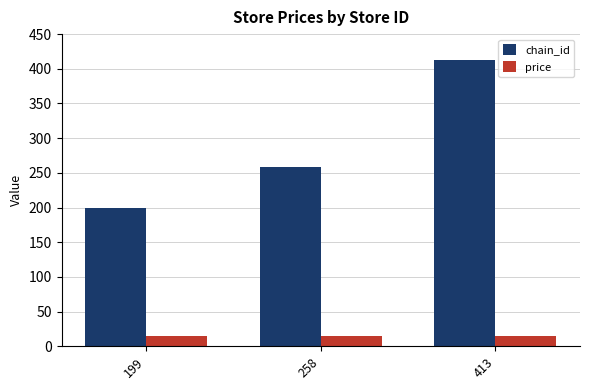

Rank the series at 258 from lowest to highest value.

price, chain_id